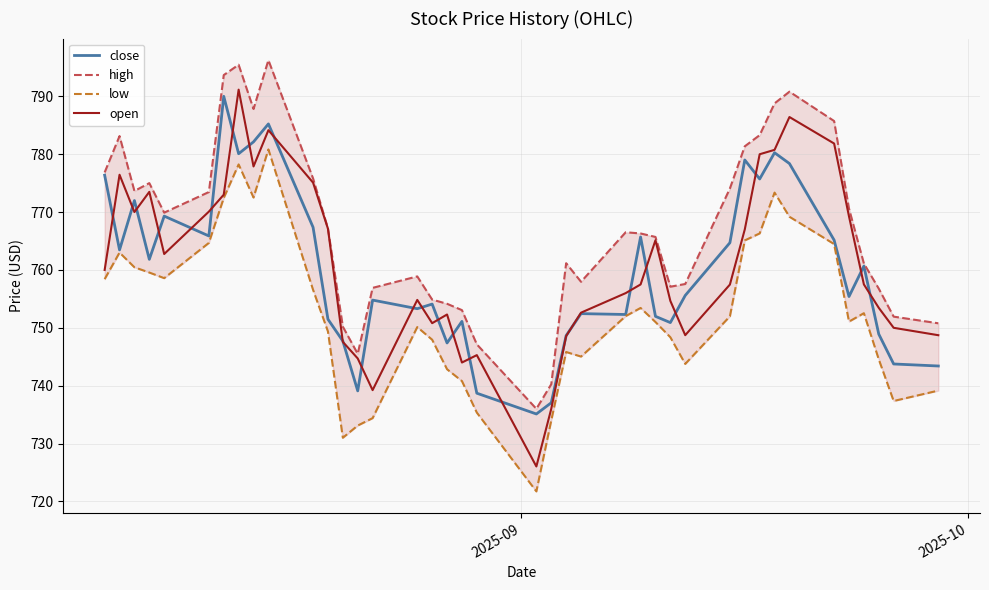

What is the difference between the second highest and second lowest values in the high series?

55.2